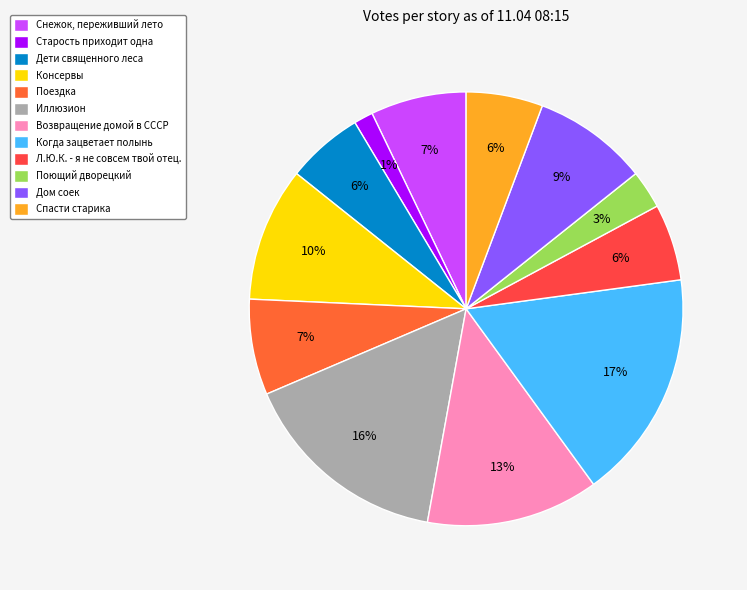

To the nearest percent, what is the difference between the largest and smallest slice percentages?

16%